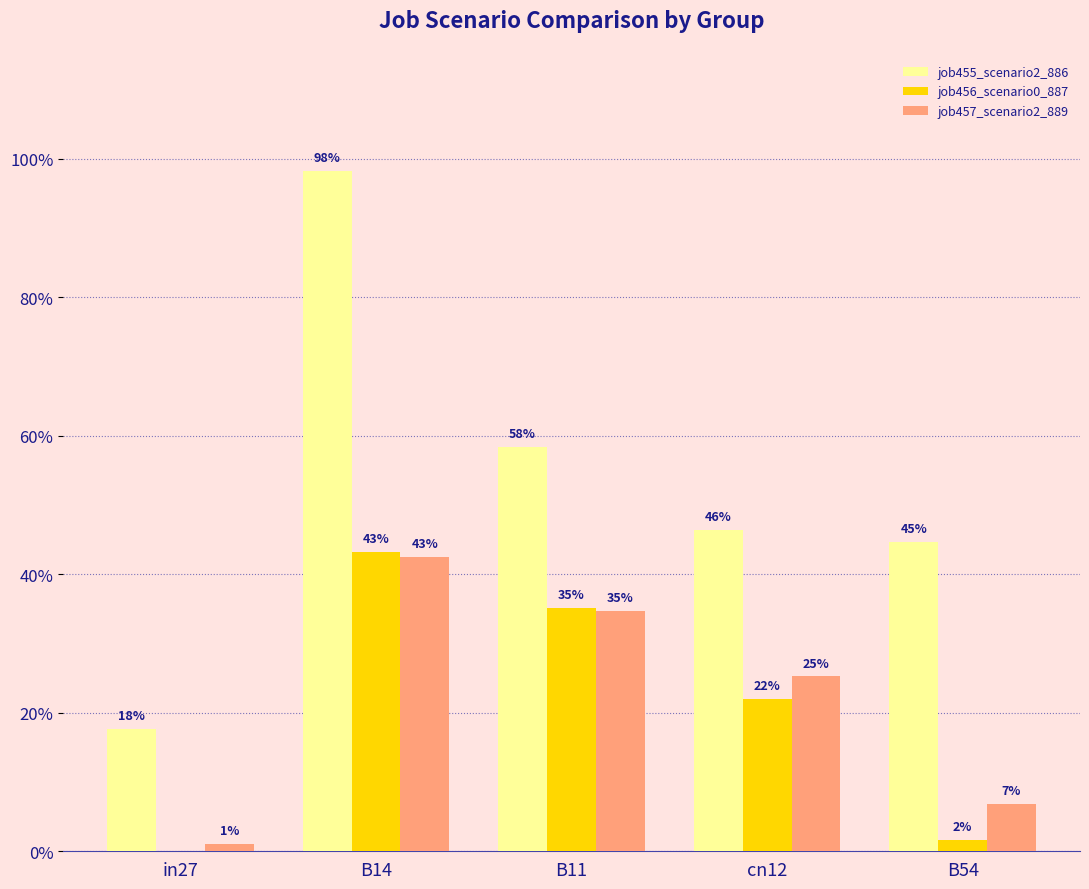

Are the bars grouped side by side (vs. stacked)?

Yes